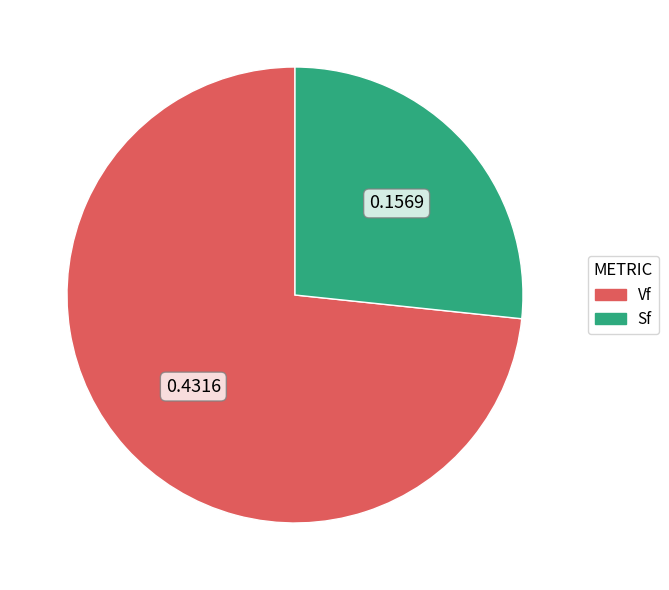

Rank the categories by value from highest to lowest.

Vf, Sf